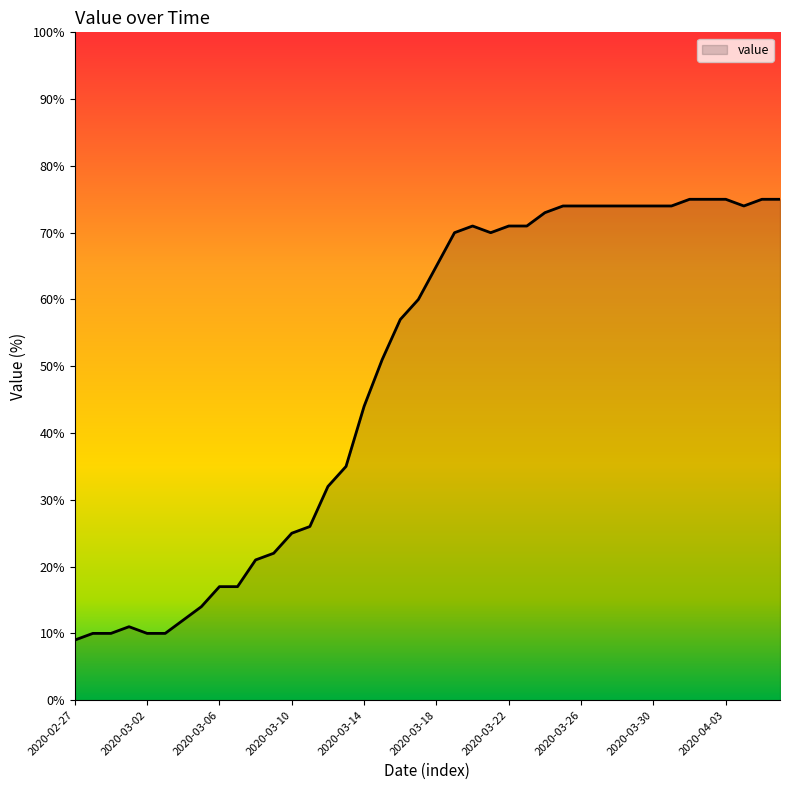

What is the greatest value displayed?

75.0